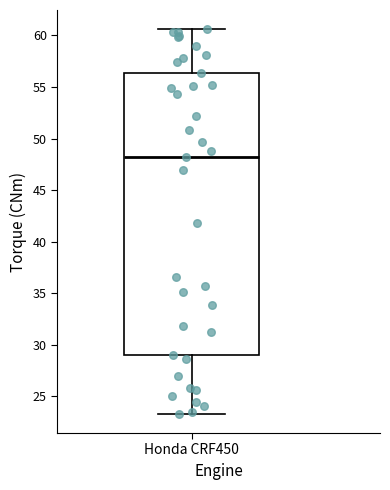

Where does the lower whisker of the box for Honda CRF450 end on the y-axis? The values are not printed on the chart, so give them approximately, as read against the axis.

23.5